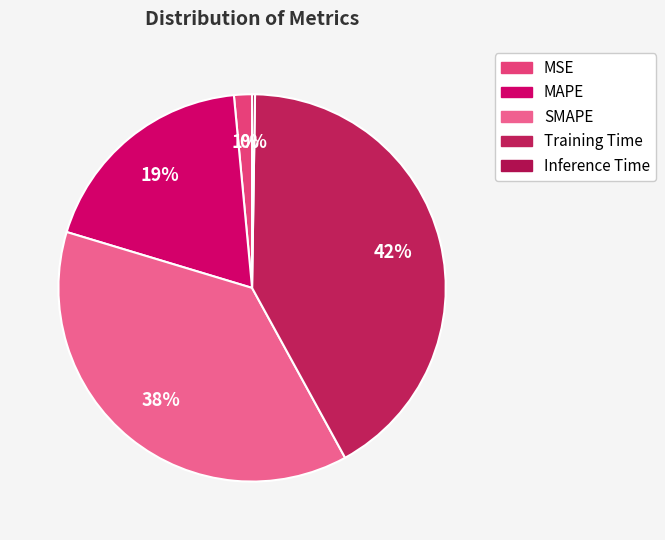

Which category has the biggest portion of the pie?

Training Time